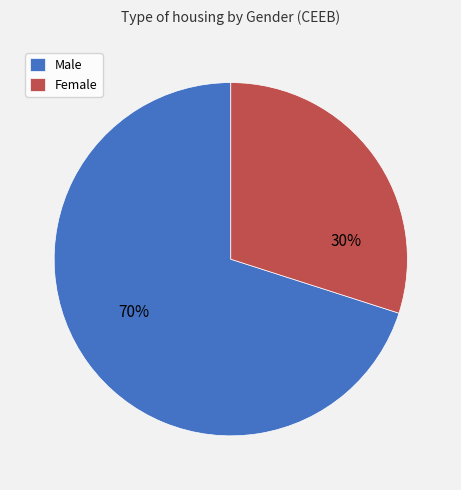

Count the number of slices in the pie.

2